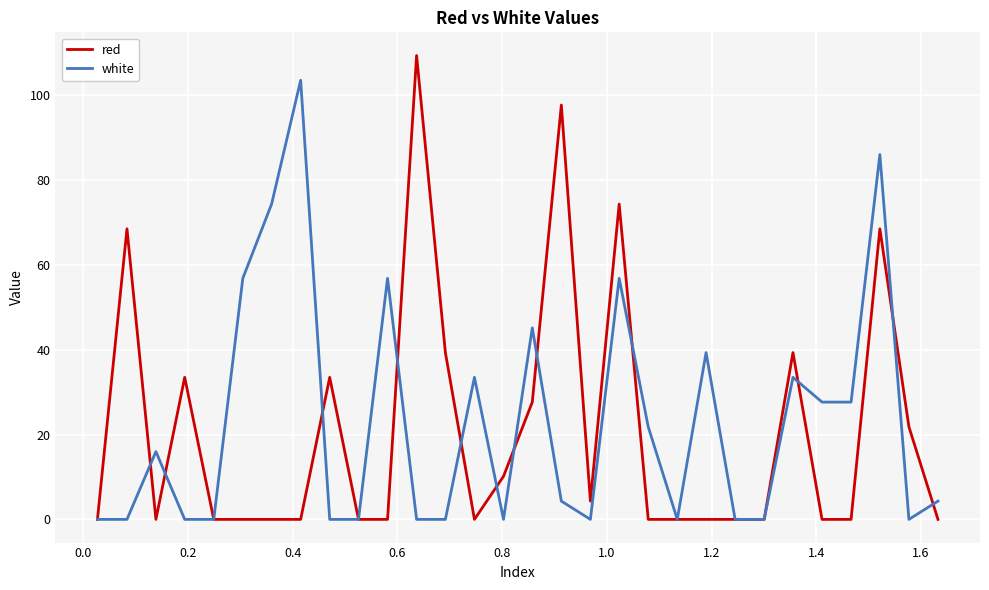

Which series has the widest spread of values?

red